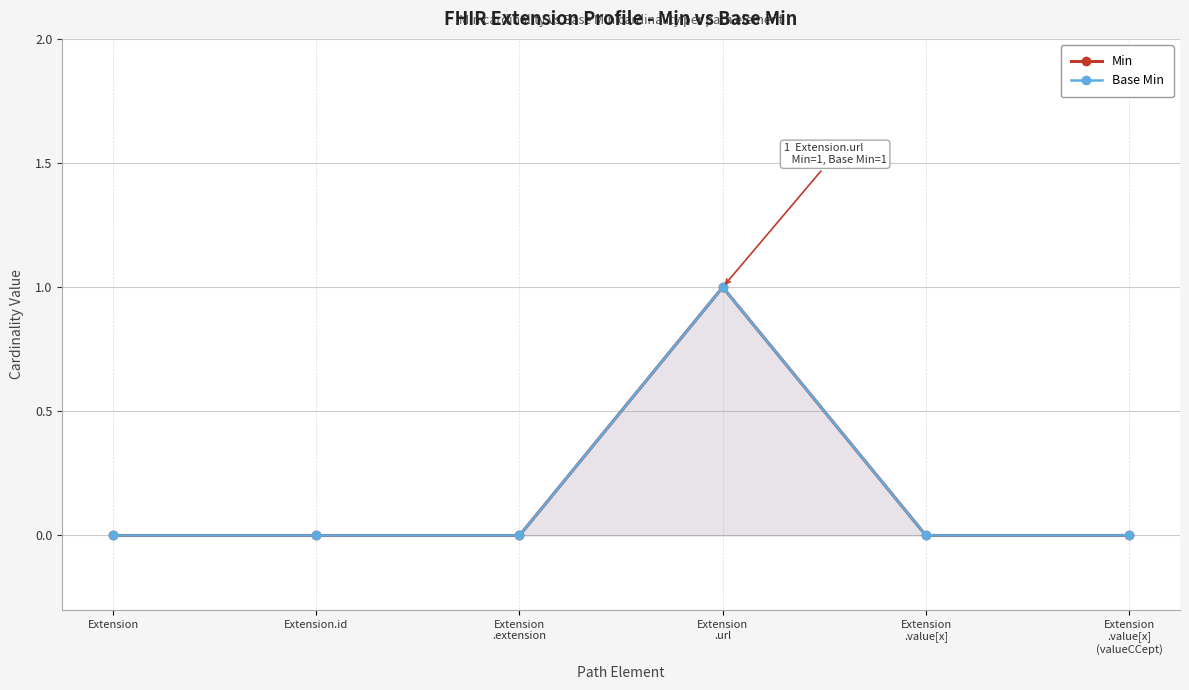

Reading right to left, list all the values displayed in this chart.

Min: Extension
.value[x]
(valueCCept)=0	Extension
.value[x]=0	Extension
.url=1	Extension
.extension=0	Extension.id=0	Extension=0
Base Min: Extension
.value[x]
(valueCCept)=0	Extension
.value[x]=0	Extension
.url=1	Extension
.extension=0	Extension.id=0	Extension=0